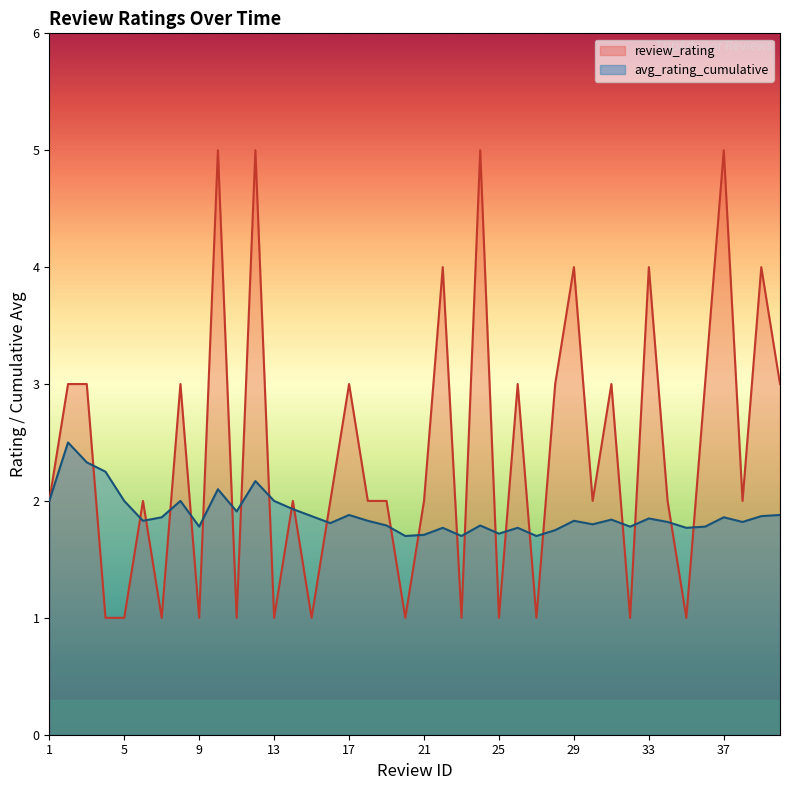

What is the greatest value displayed?

5.0